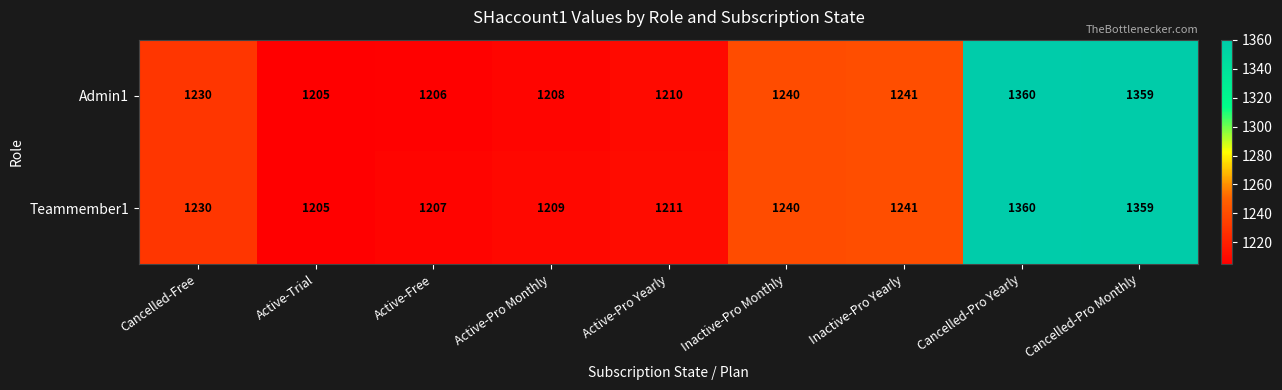

Reading left to right, extract all data points from this chart.

Admin1: Cancelled-Free=1230	Active-Trial=1205	Active-Free=1206	Active-Pro Monthly=1208	Active-Pro Yearly=1210	Inactive-Pro Monthly=1240	Inactive-Pro Yearly=1241	Cancelled-Pro Yearly=1360	Cancelled-Pro Monthly=1359
Teammember1: Cancelled-Free=1230	Active-Trial=1205	Active-Free=1207	Active-Pro Monthly=1209	Active-Pro Yearly=1211	Inactive-Pro Monthly=1240	Inactive-Pro Yearly=1241	Cancelled-Pro Yearly=1360	Cancelled-Pro Monthly=1359